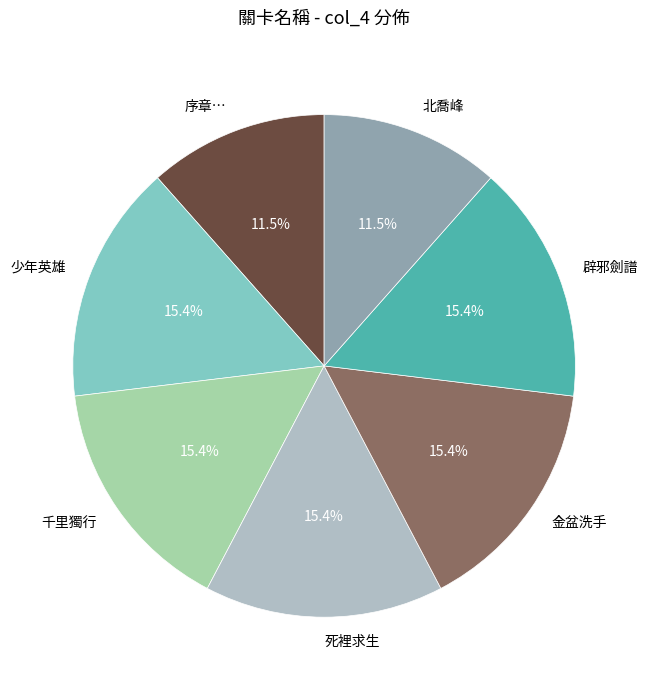

How many segments does this pie chart have?

7